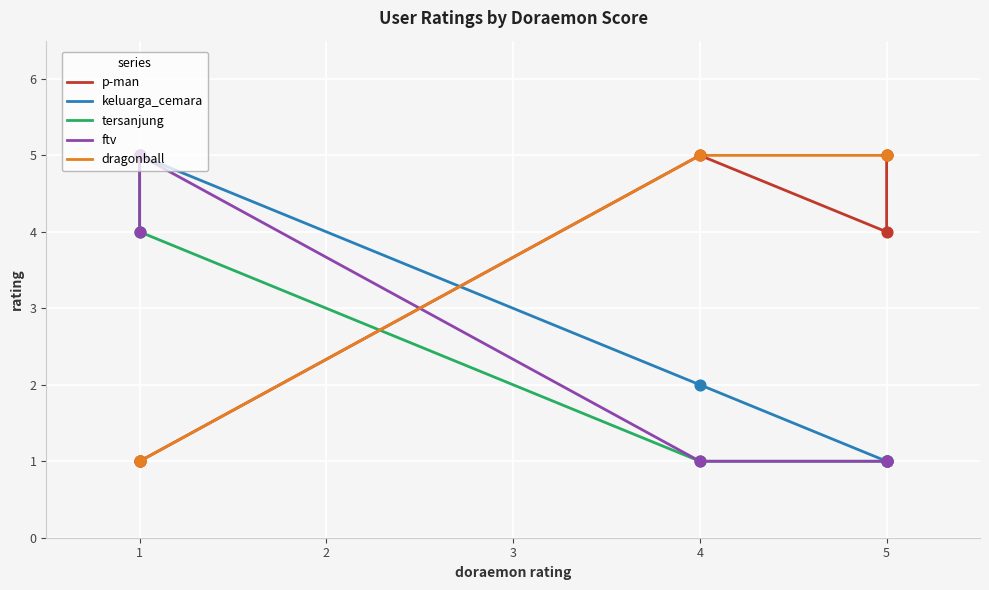

Which series has the widest spread of Y values?

p-man